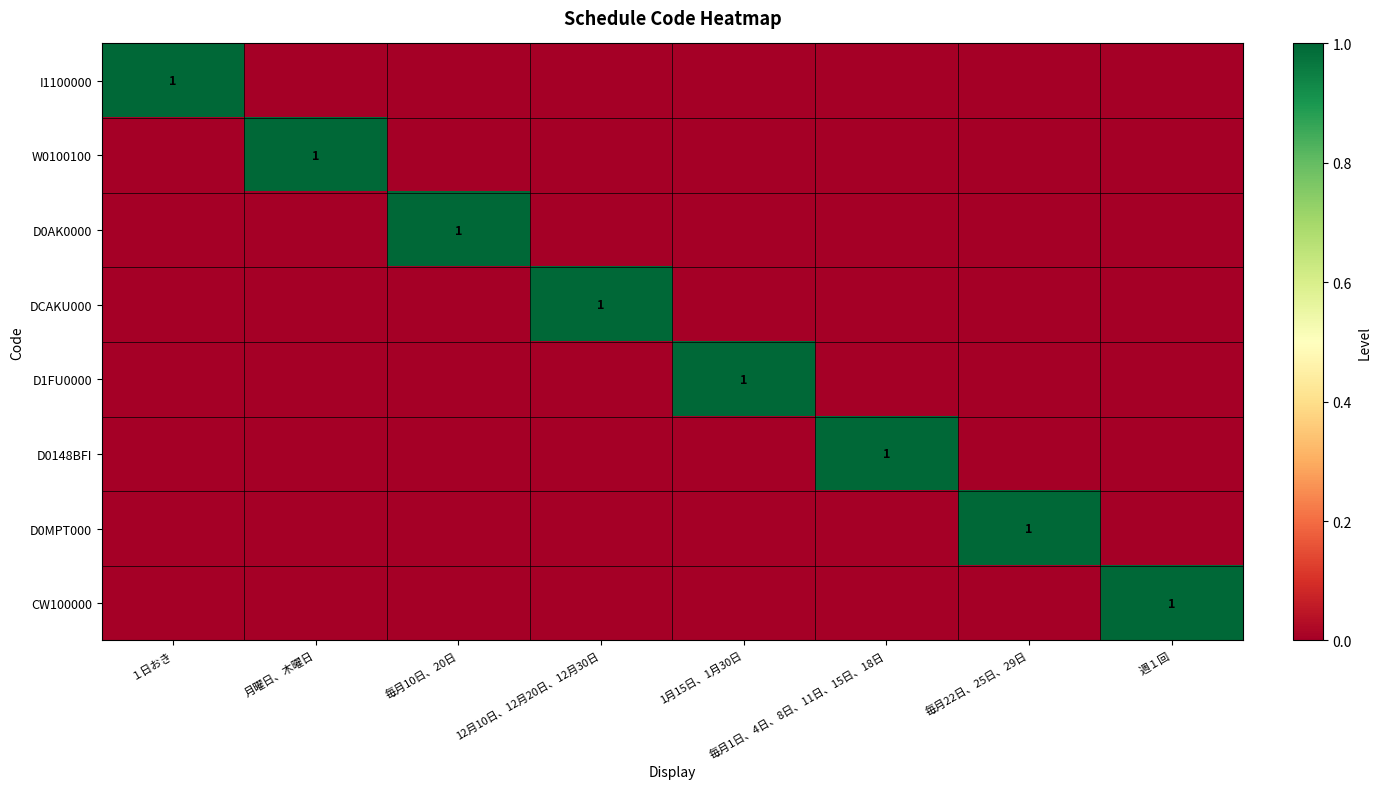

The D1FU0000 series shows 2 at 1月15日、1月30日. True or false?

False